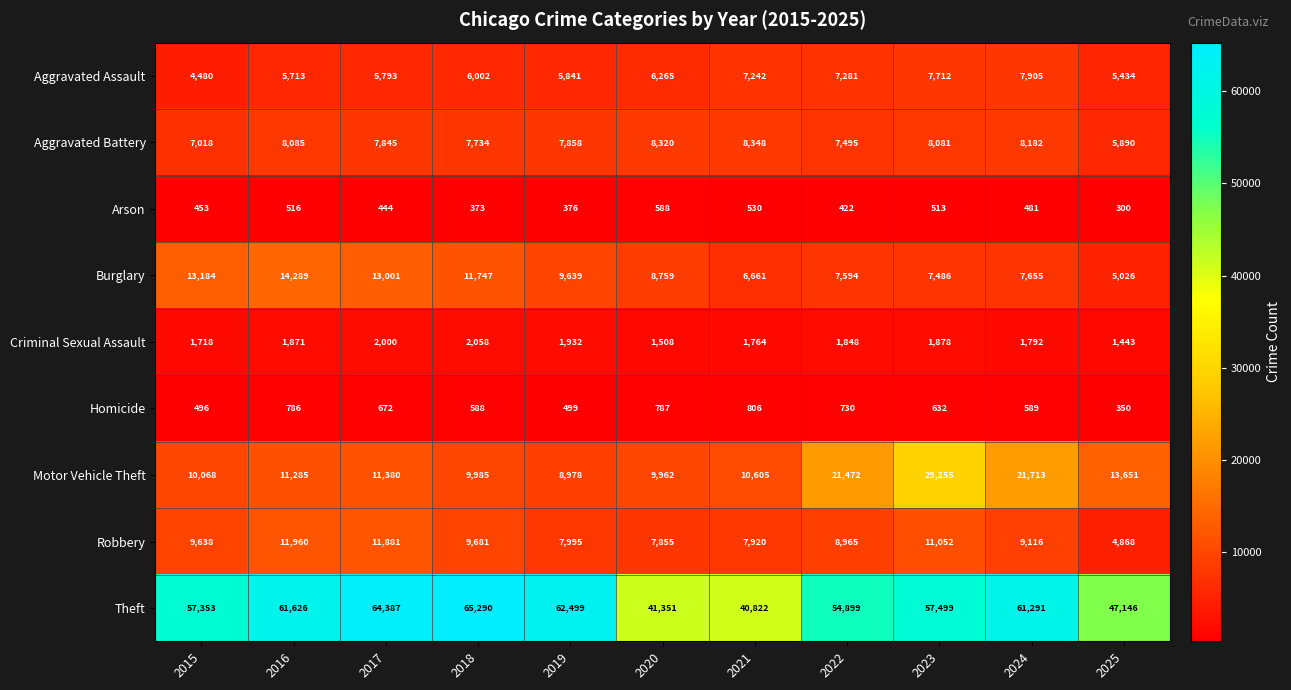

At which label is Arson closest to 444?

2017